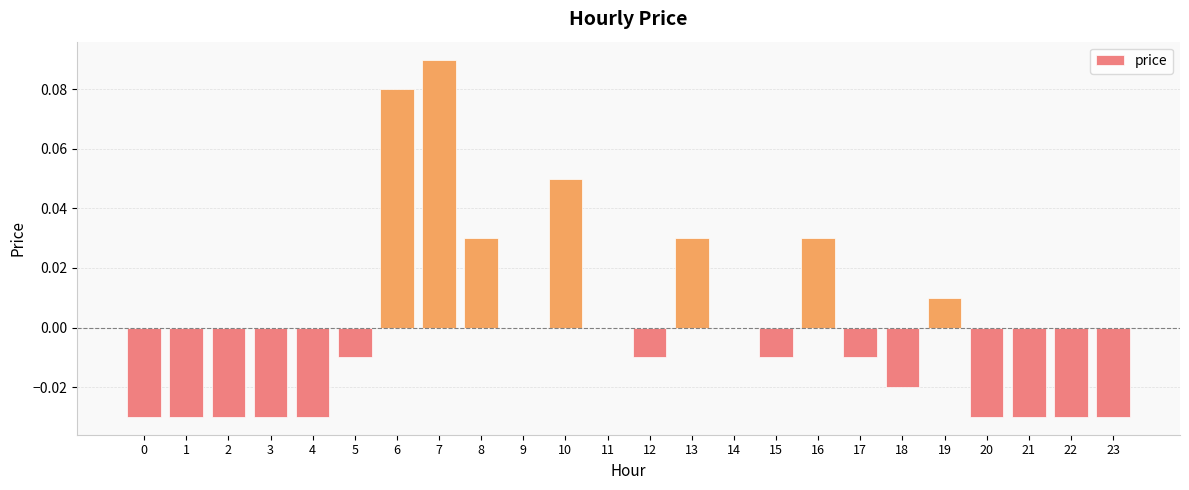

Which label corresponds to the largest value in the chart?

7